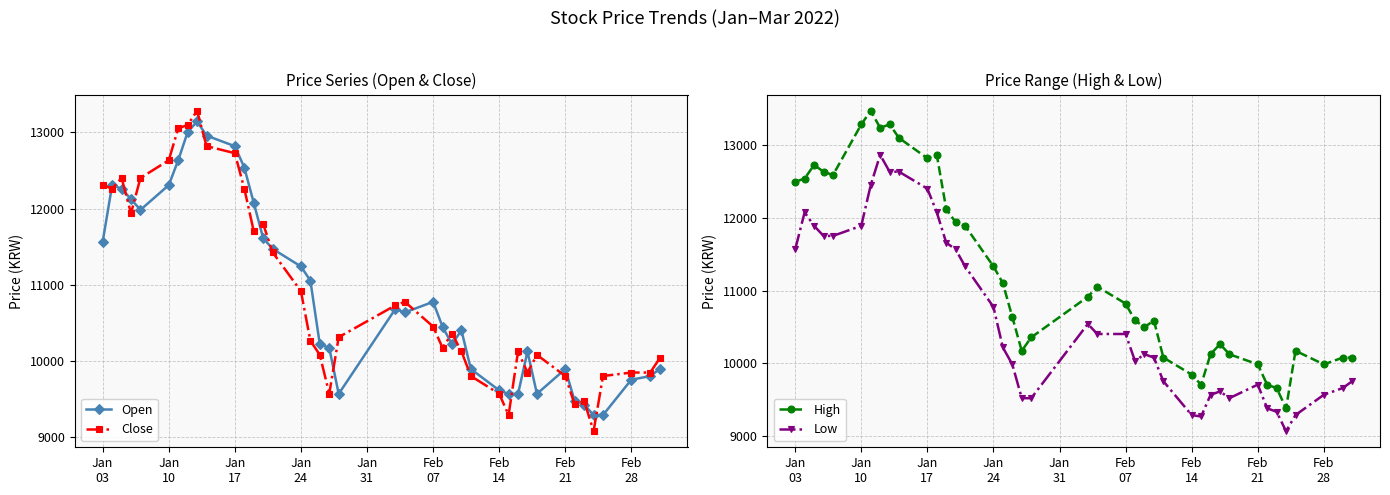

Which series has the widest spread of values?

Close